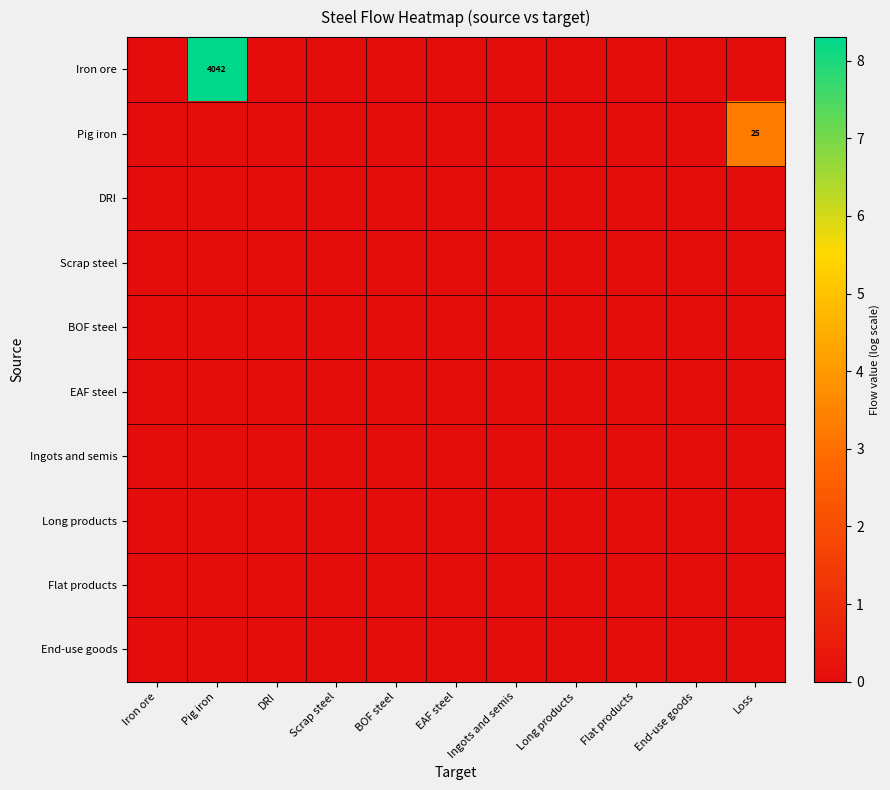

What is the total value across all series at Loss?

3.3